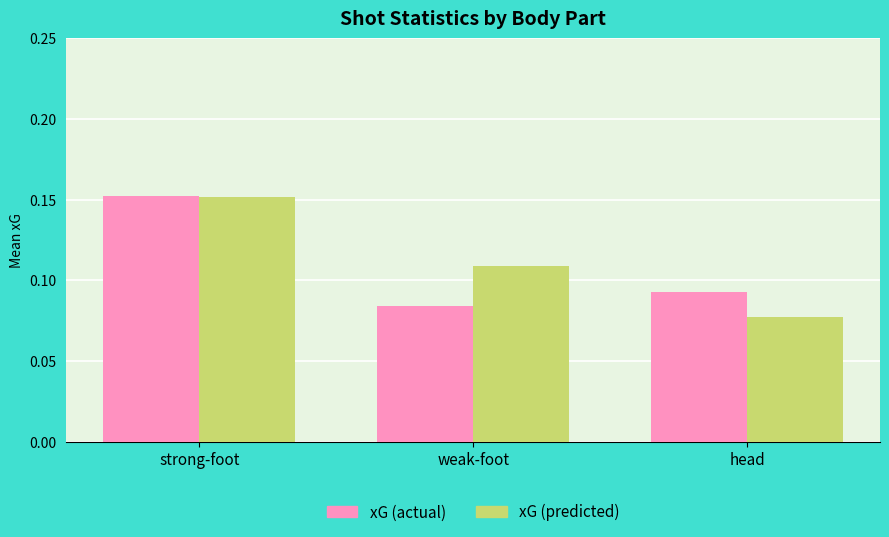

How many groups of bars are there?

3